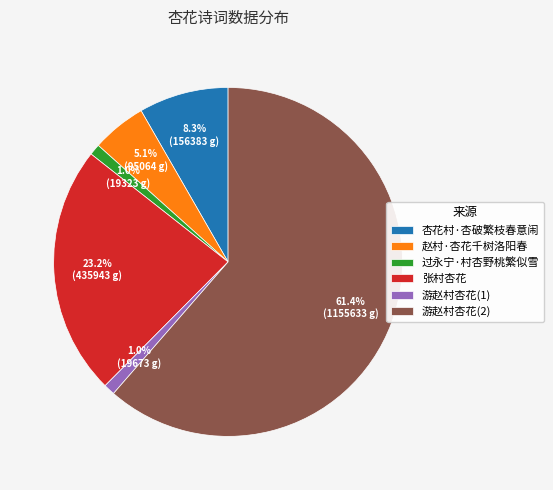

How many slices are in this pie chart?

6